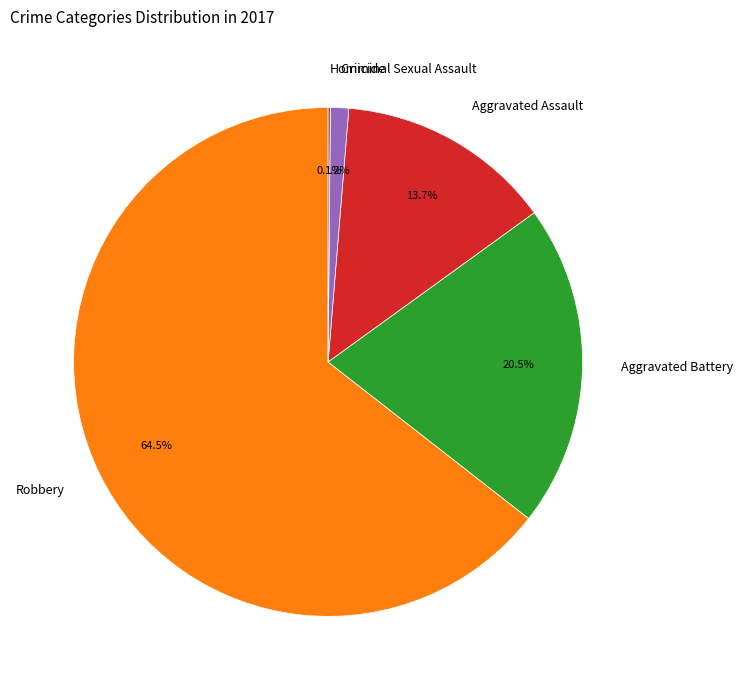

Does any single category account for the majority?

Yes